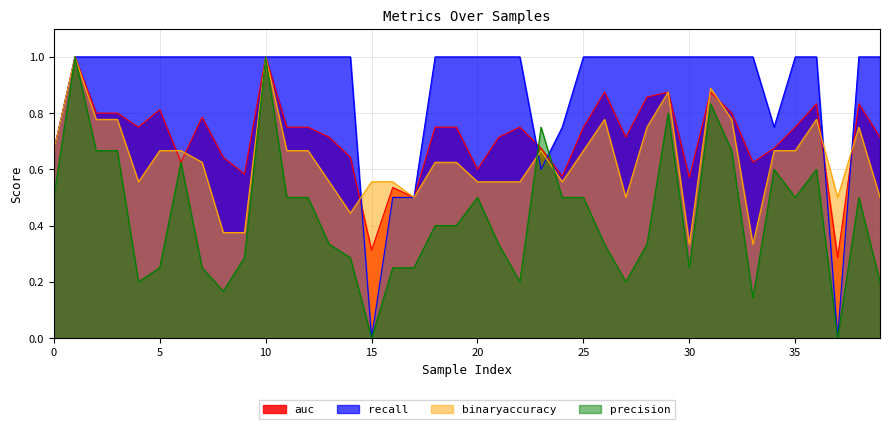

How many intersections are there between auc and recall?

5